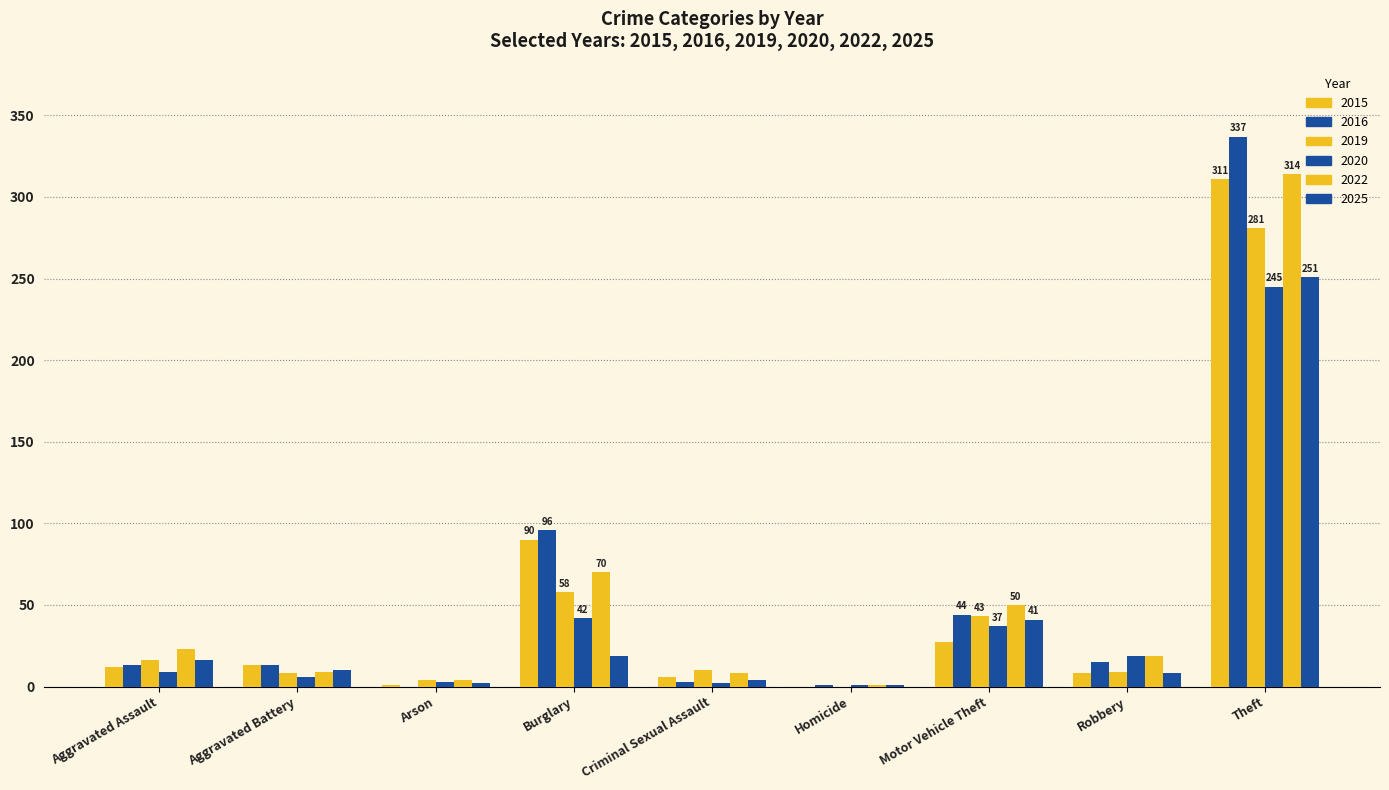

Which series has the largest range (max minus min)?

2016